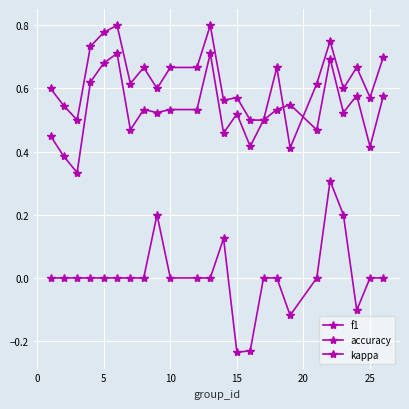

Reading left to right, transcribe all the data shown in this chart.

f1: 0.5	0.4	0.3	0.6	0.7	0.7	0.5	0.5	0.5	0.5	0.5	0.7	0.5	0.5	0.4	0.5	0.5	0.5	0.5	0.7	0.5	0.6	0.4	0.6
accuracy: 0.6	0.5	0.5	0.7	0.8	0.8	0.6	0.7	0.6	0.7	0.7	0.8	0.6	0.6	0.5	0.5	0.7	0.4	0.6	0.8	0.6	0.7	0.6	0.7
kappa: 0.0	0.0	0.0	0.0	0.0	0.0	0.0	0.0	0.2	0.0	0.0	0.0	0.1	-0.2	-0.2	0.0	0.0	-0.1	0.0	0.3	0.2	-0.1	0.0	0.0